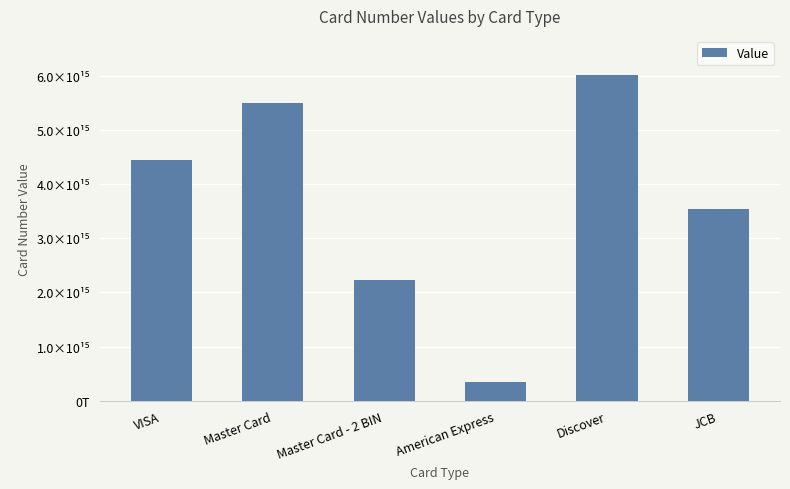

Does the chart contain any negative values?

No